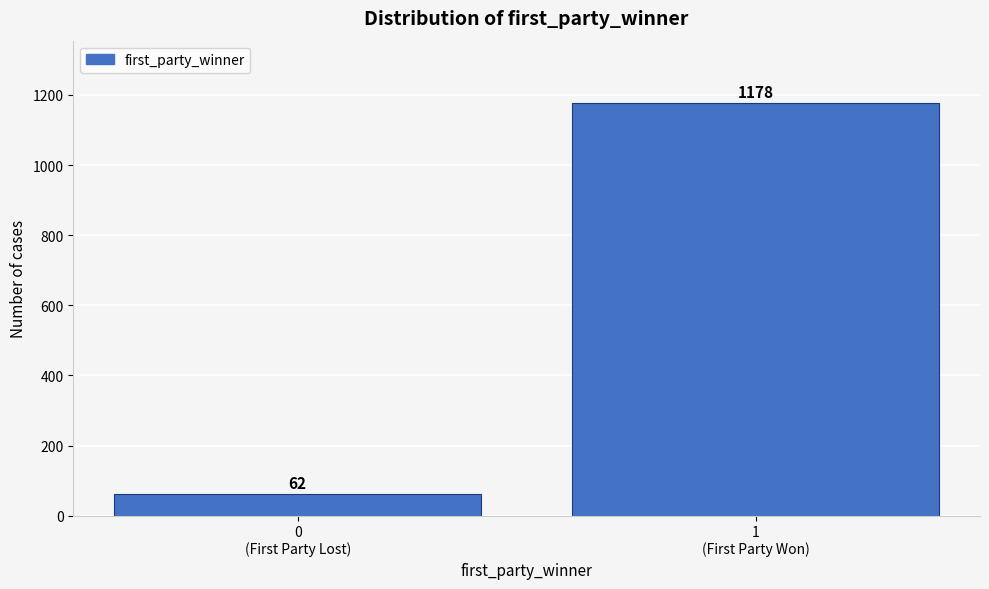

Reading left to right, list all the values displayed in this chart.

62	1178